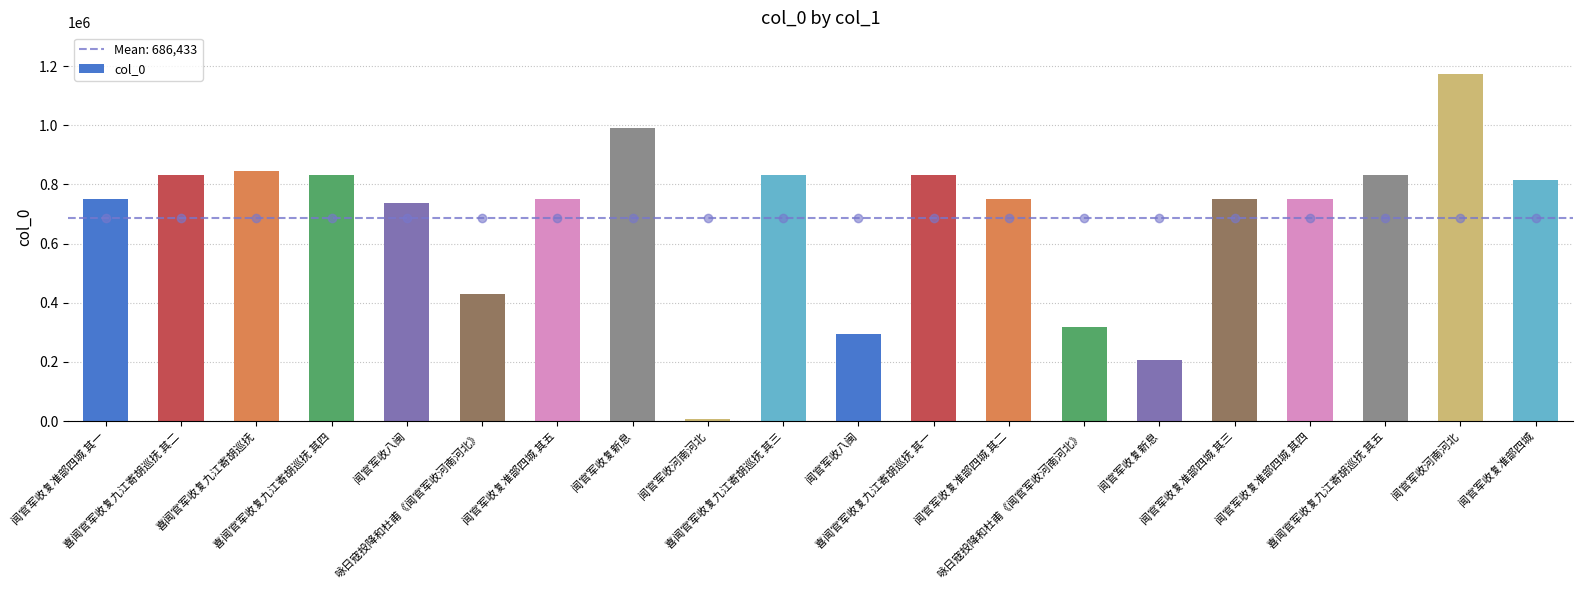

What is the ratio of the value at 闻官军收复准部四城 其四 to the value at 闻官军收复准部四城 其五?

1.0